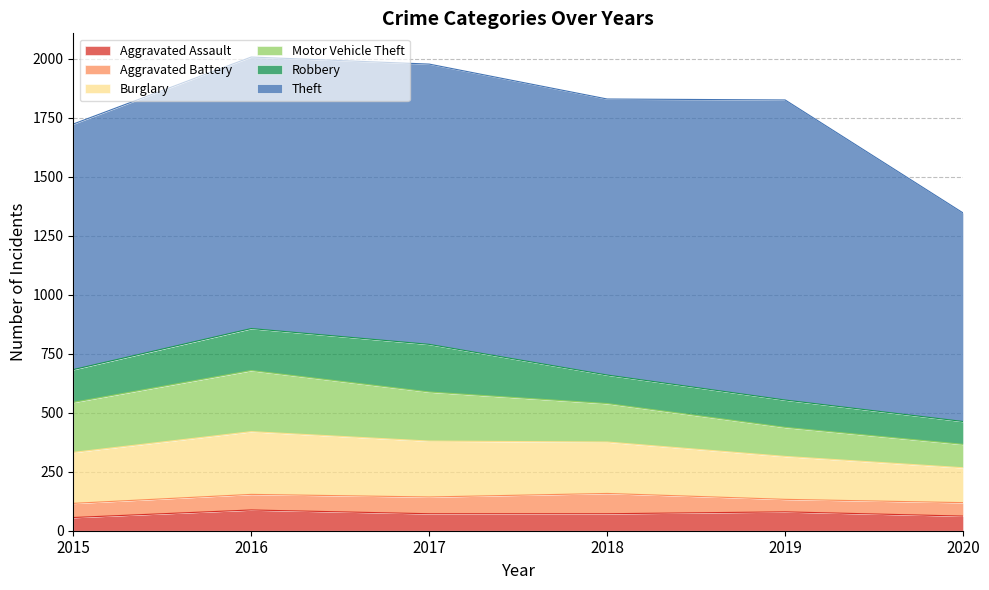

What is the smallest value displayed?

53